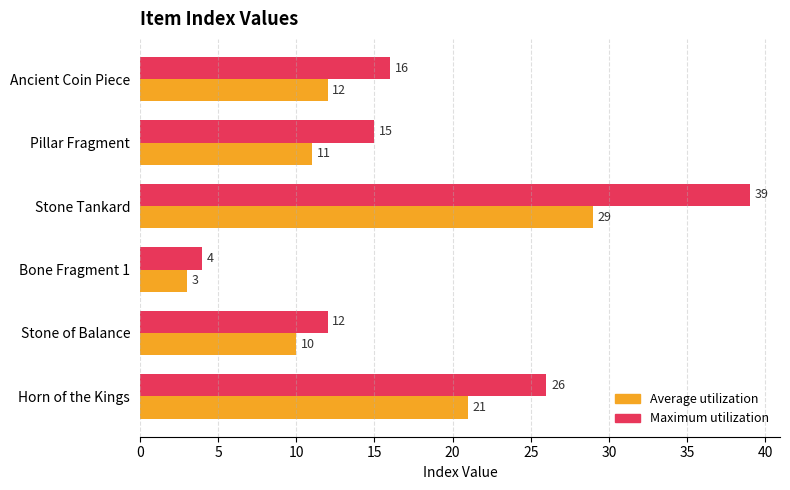

At how many categories does at least one series exceed 3?

6